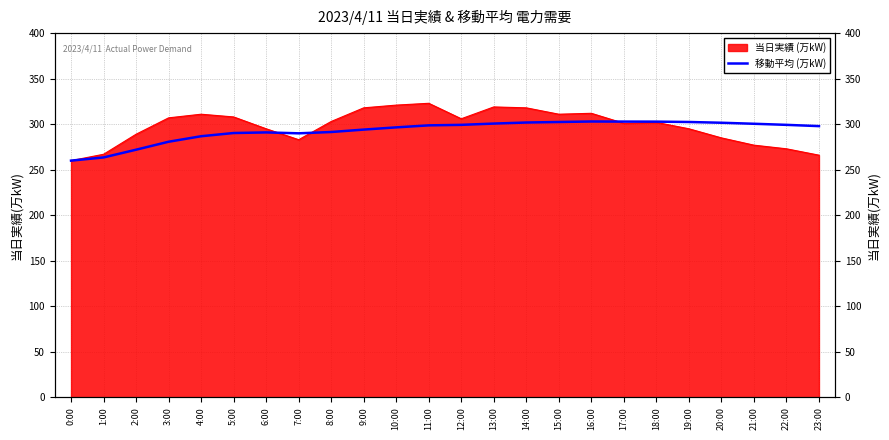

What is the difference between the maximum and minimum values?

43.0